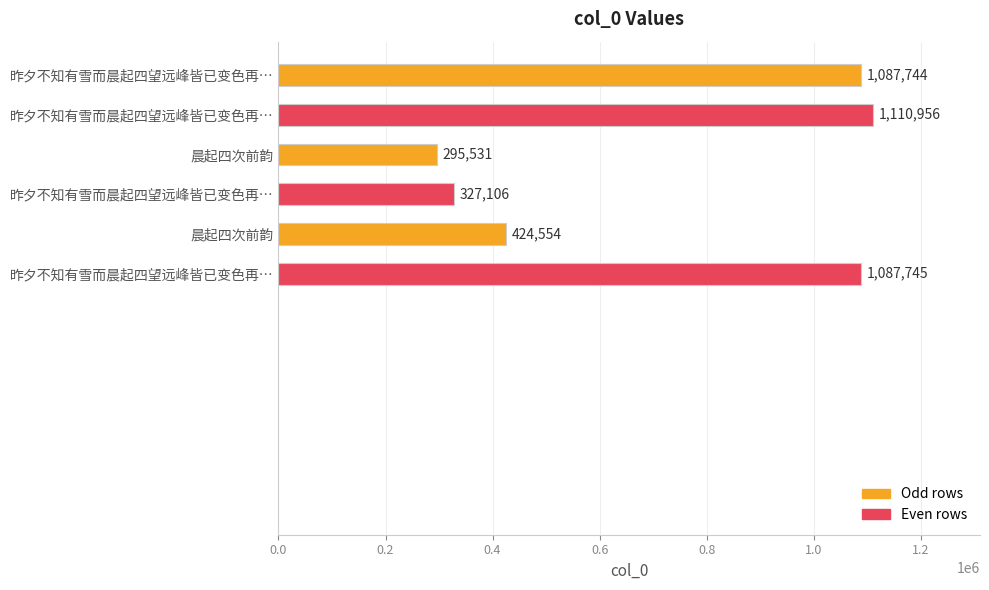

Does the chart contain stacked bars?

No